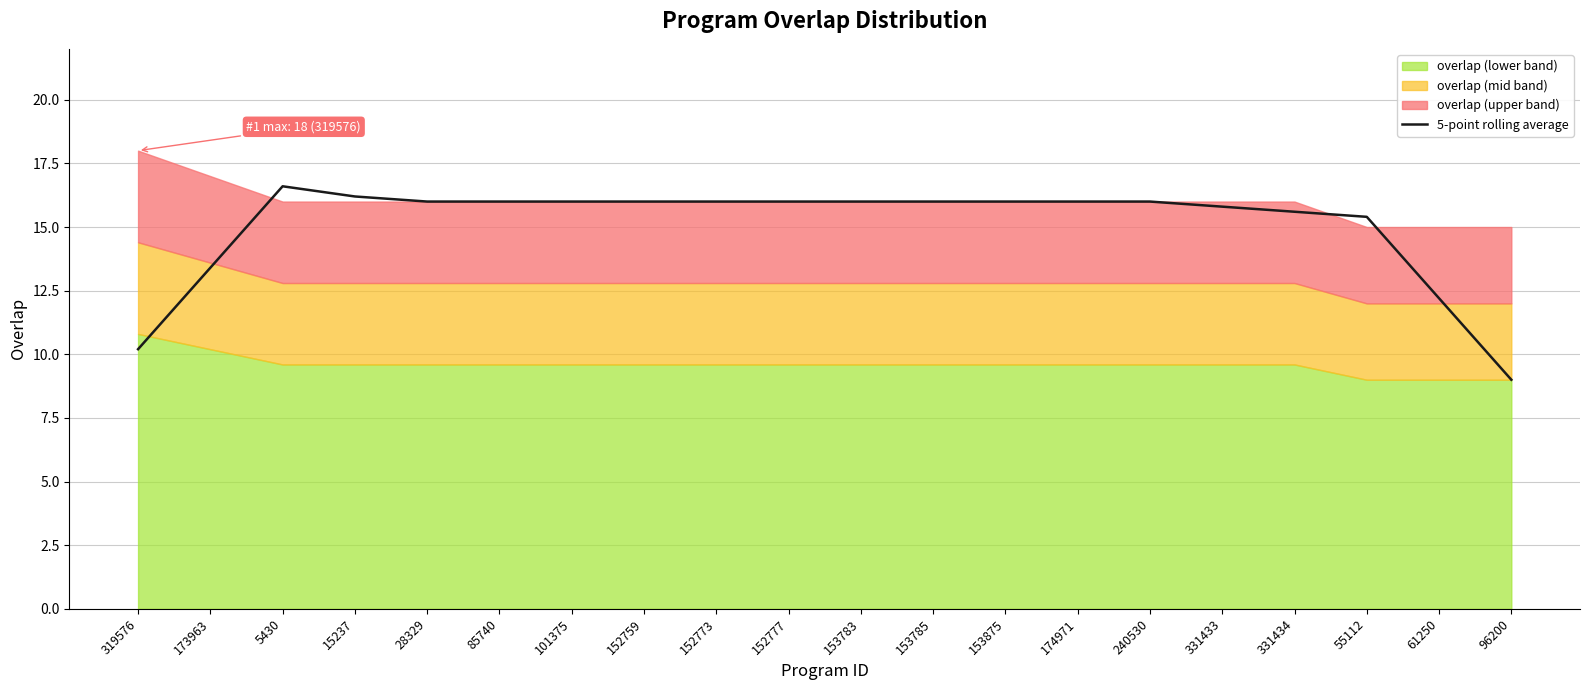

What is the value of the 1st point from the left?

10.2